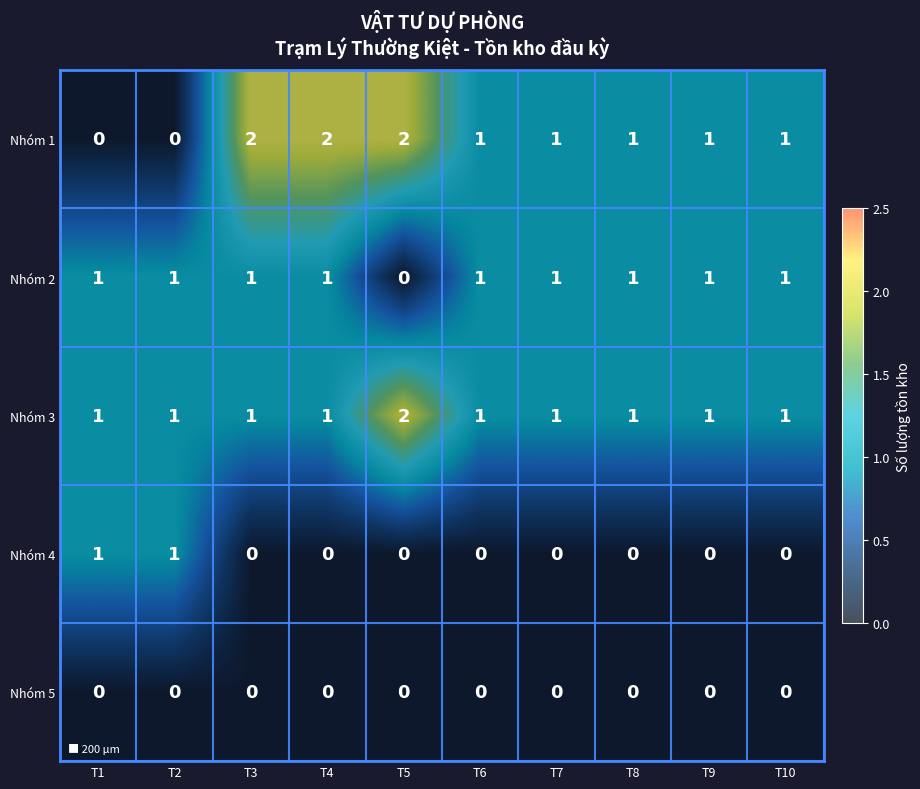

What is the total value across all series at T1?

3